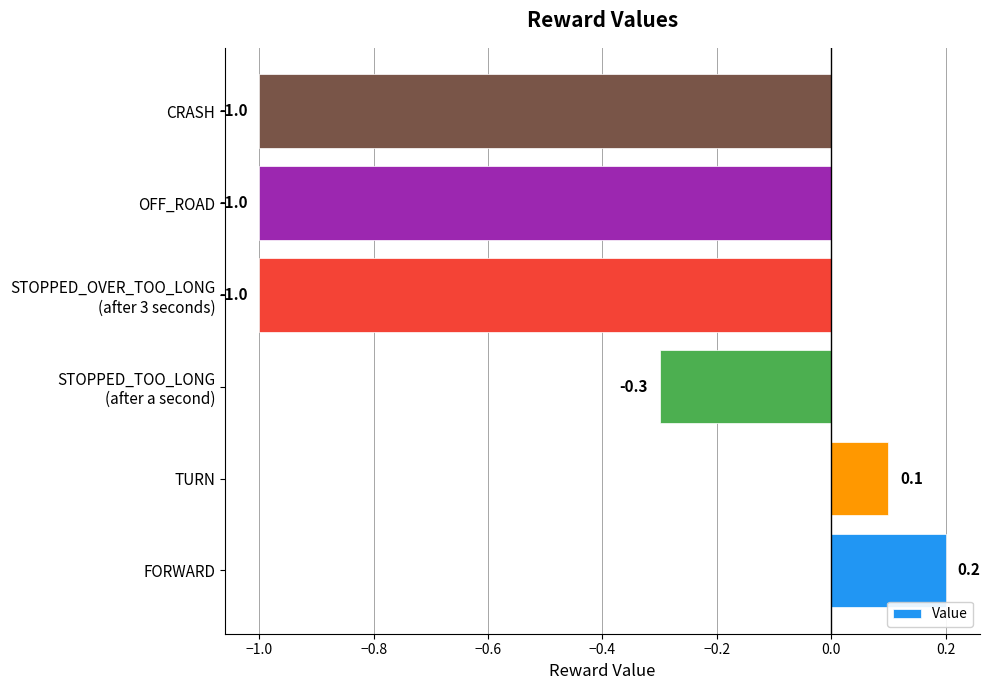

What is the sum of all values?

-3.0